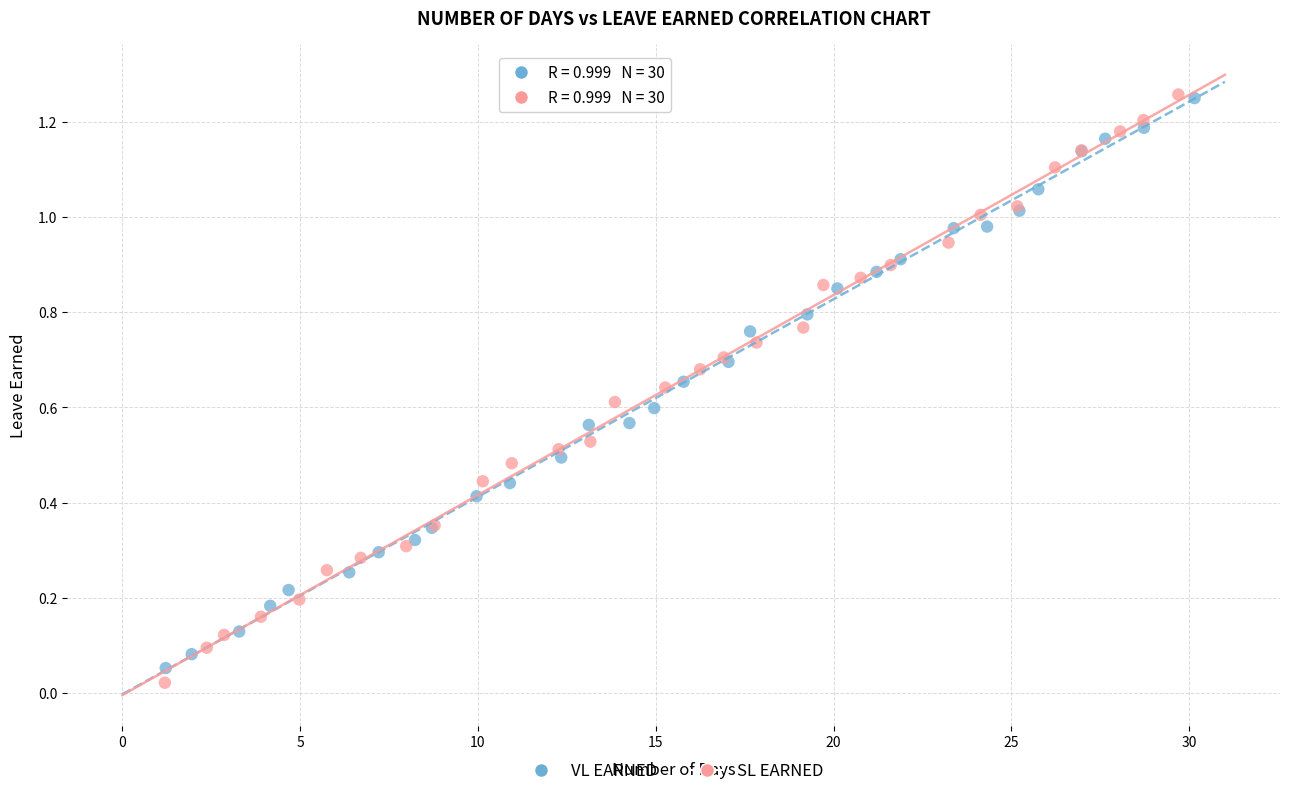

Which series has the largest Y range (max minus min)?

SL EARNED